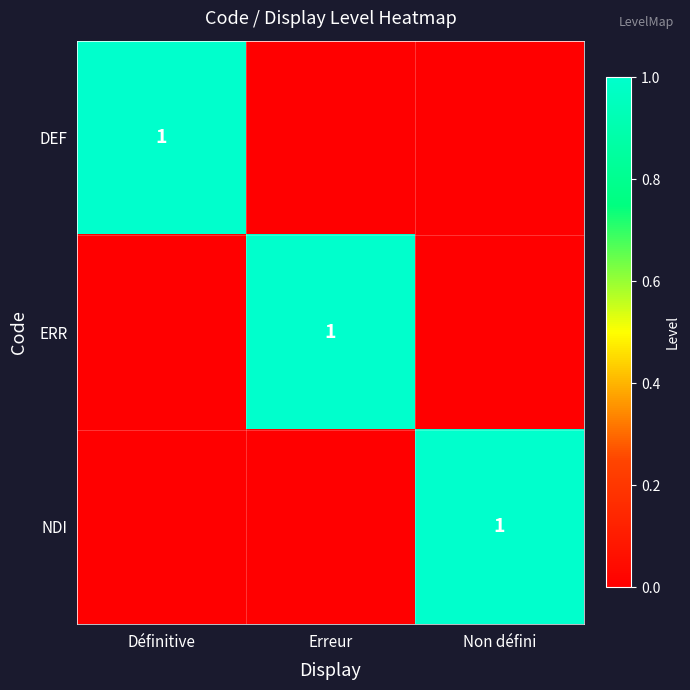

Where is ERR nearest to the value 0?

Définitive